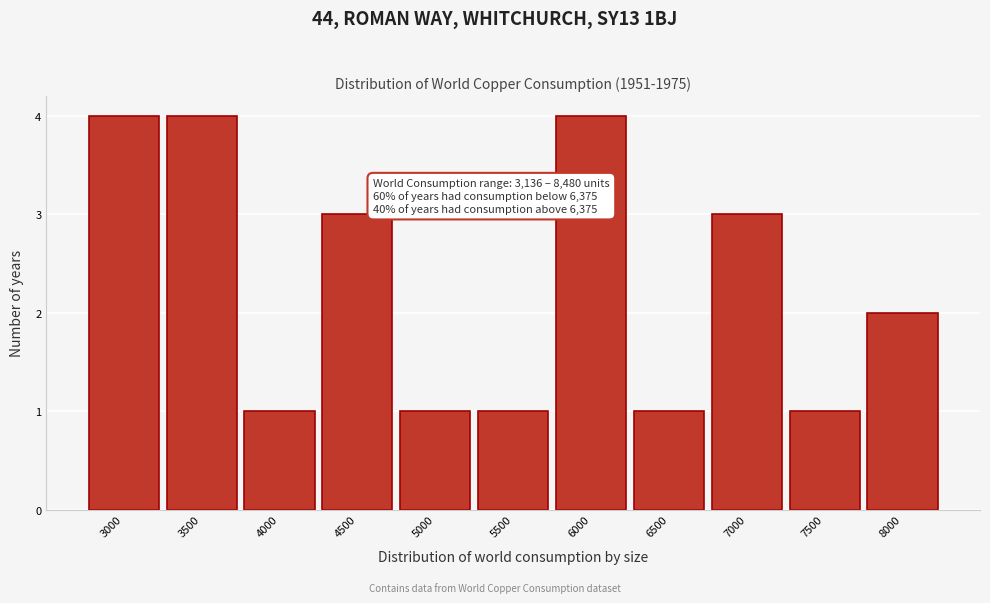

Reading left to right, transcribe all the data shown in this chart.

4	4	1	3	1	1	4	1	3	1	2